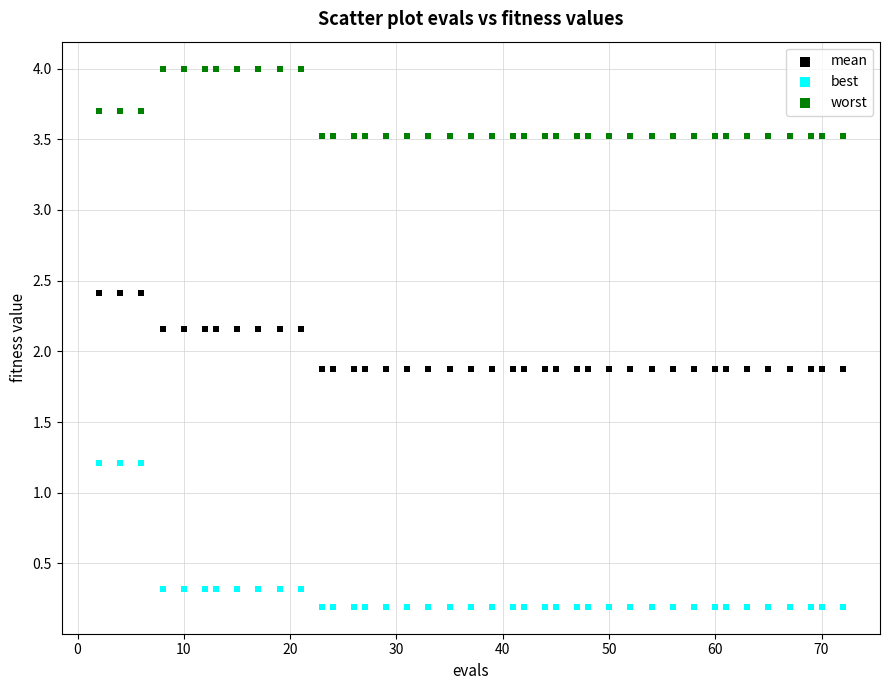

Which series has the largest Y range (max minus min)?

best